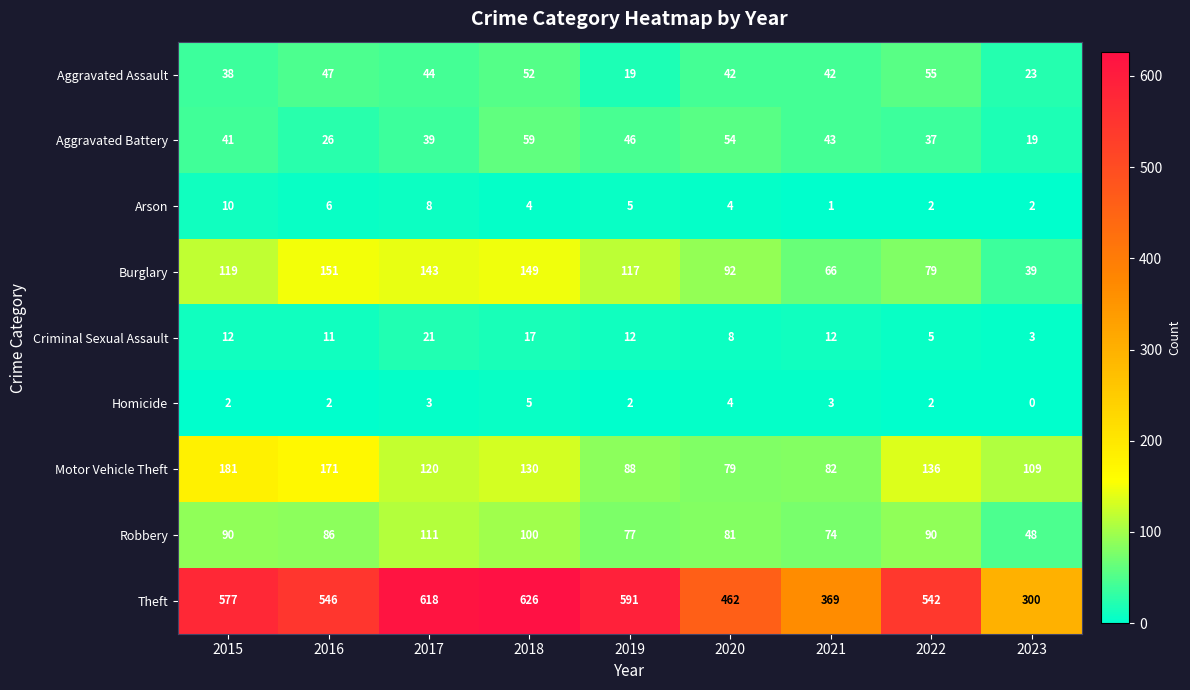

At which label does Motor Vehicle Theft first exceed 120?

2015